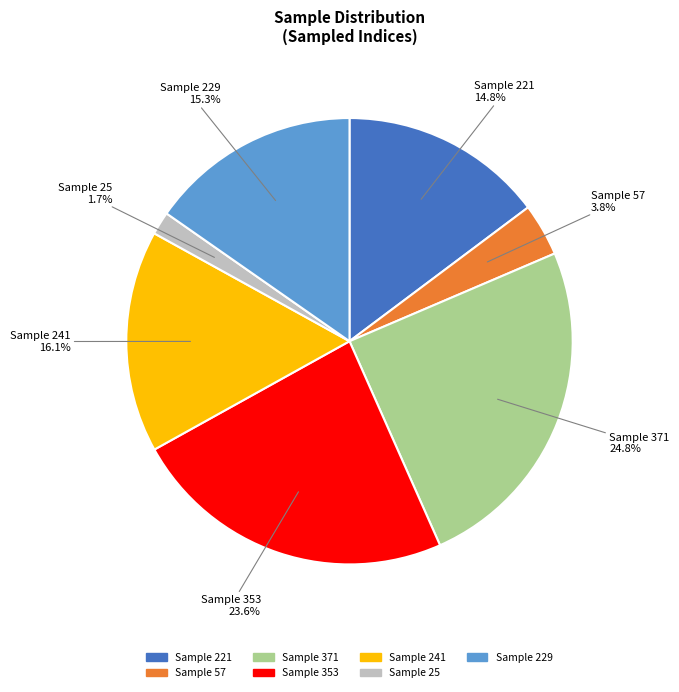

Is there a majority slice in this chart?

No